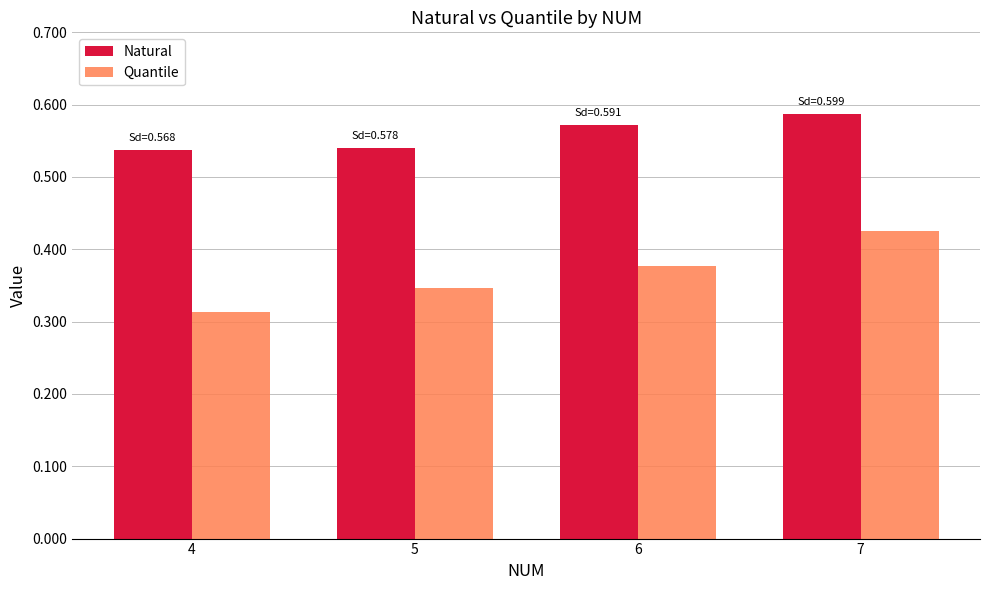

Which category has the highest value across all series?

7